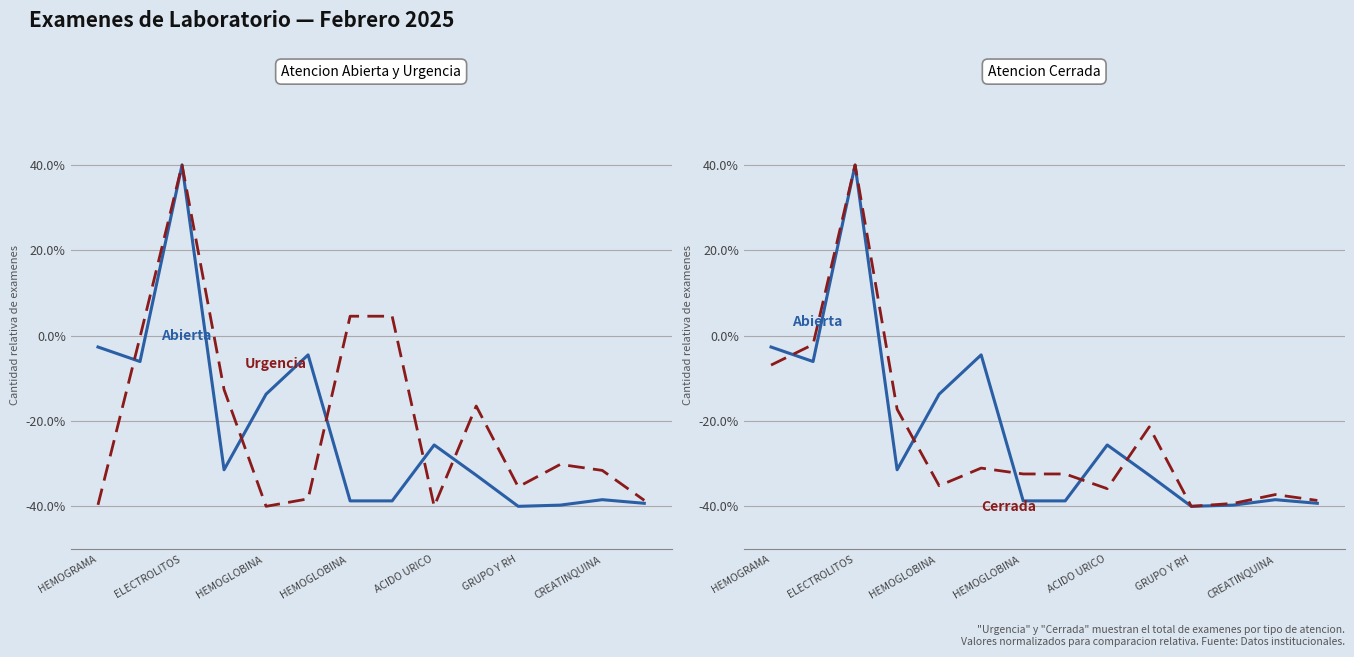

At how many categories does at least one series exceed 0?

3